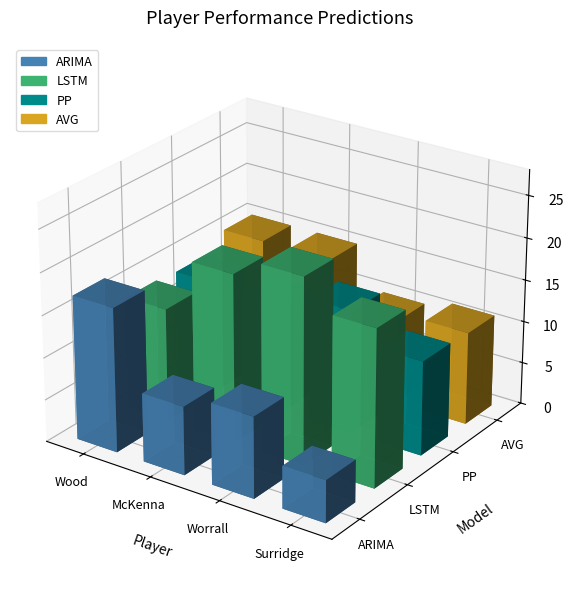

Reading left to right, transcribe all the data shown in this chart.

ARIMA: 17.1	8.1	9.6	5.0
LSTM: 13.5	20.0	22.1	18.6
PP: 13.1	13.1	14.7	11.2
AVG: 15.0	15.0	10.0	11.0